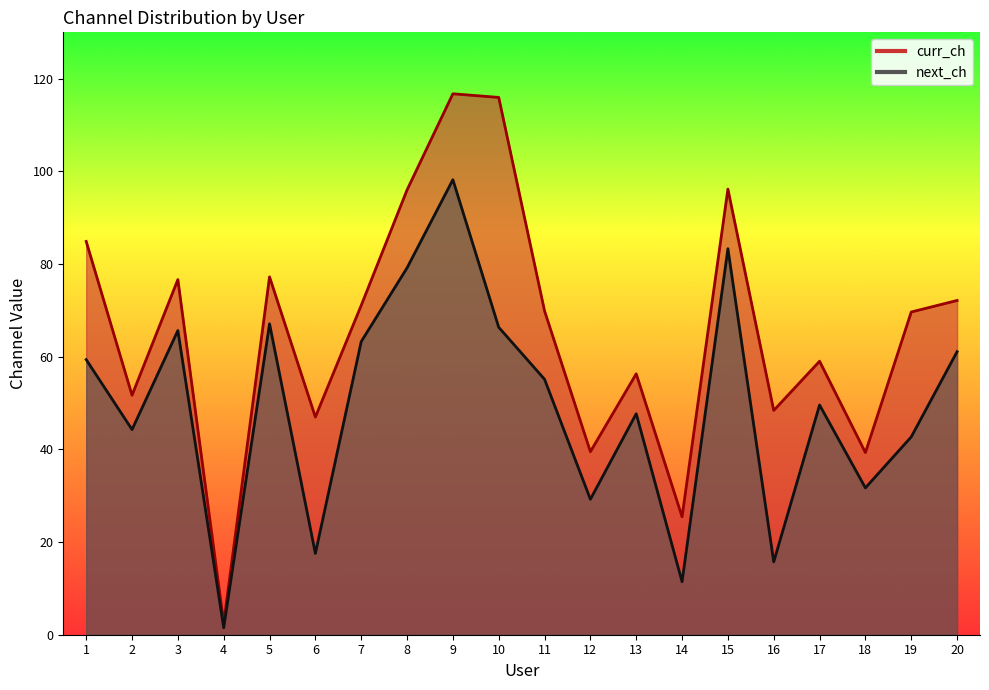

Reading right to left, transcribe all the data shown in this chart.

curr_ch: 20=72.1	19=69.6	18=39.3	17=59.0	16=48.4	15=96.2	14=25.4	13=56.3	12=39.5	11=69.9	10=116.0	9=116.7	8=96.0	7=71.1	6=47.0	5=77.2	4=2.5	3=76.6	2=51.7	1=84.9
next_ch: 20=61.1	19=42.7	18=31.7	17=49.6	16=15.7	15=83.3	14=11.4	13=47.7	12=29.2	11=55.1	10=66.3	9=98.2	8=79.2	7=63.3	6=17.5	5=67.1	4=1.5	3=65.6	2=44.3	1=59.4